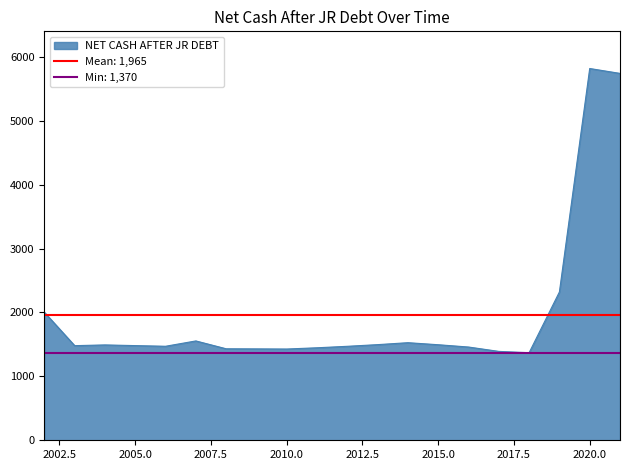

How many data points are less than 1481?

10